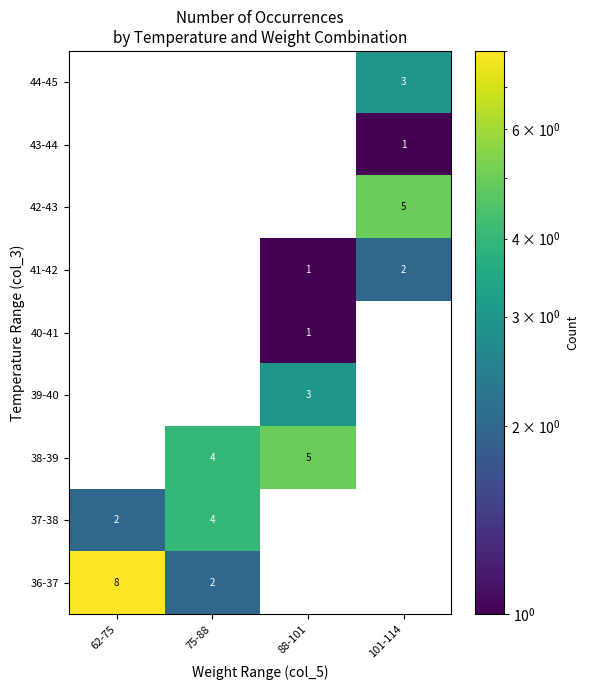

What is the sum of the 36-37 values at 75-88 and 62-75?

10